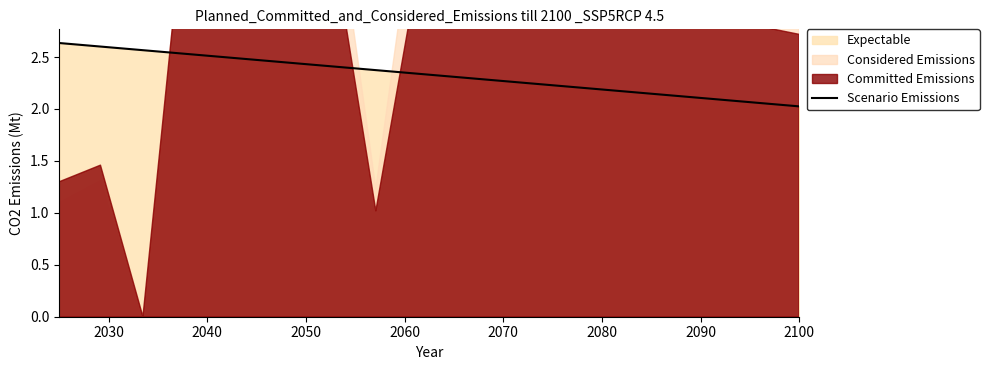

How many data points does each series have?

20